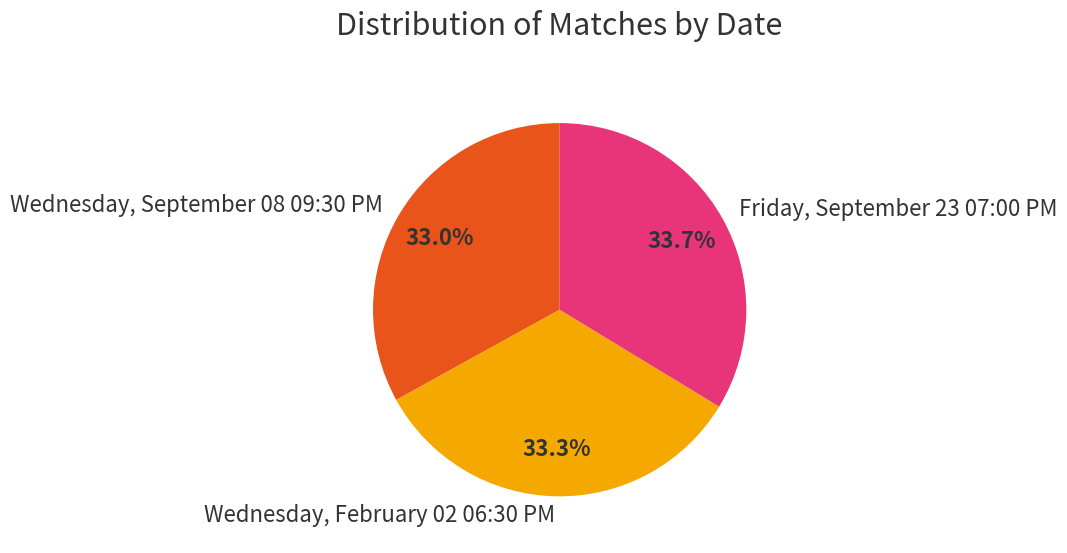

What is the ratio of the value at Friday, September 23 07:00 PM to the value at Wednesday, February 02 06:30 PM?

1.0